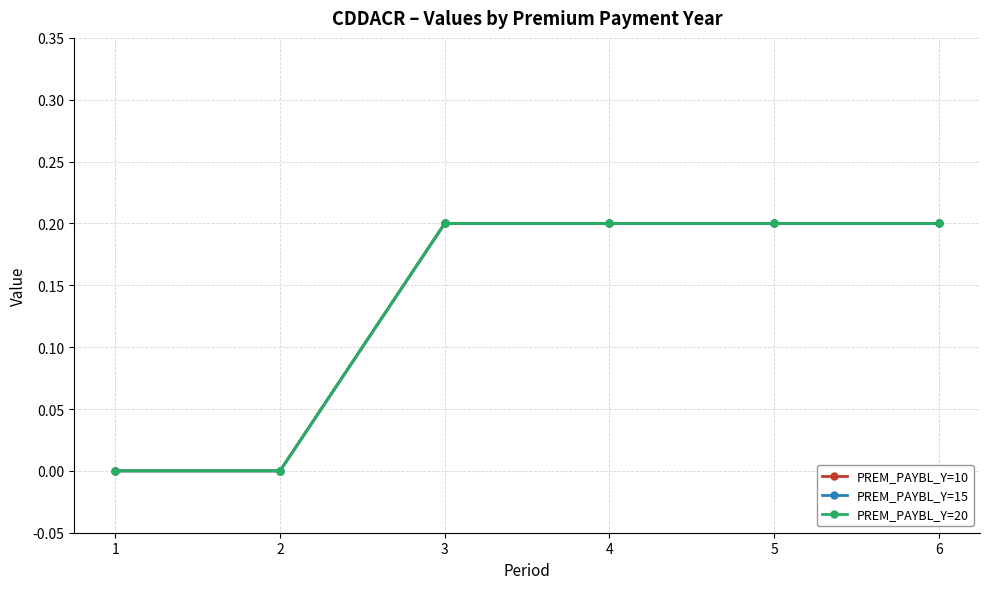

The value of PREM_PAYBL_Y=10 at 4 is 0.2. True or false?

True